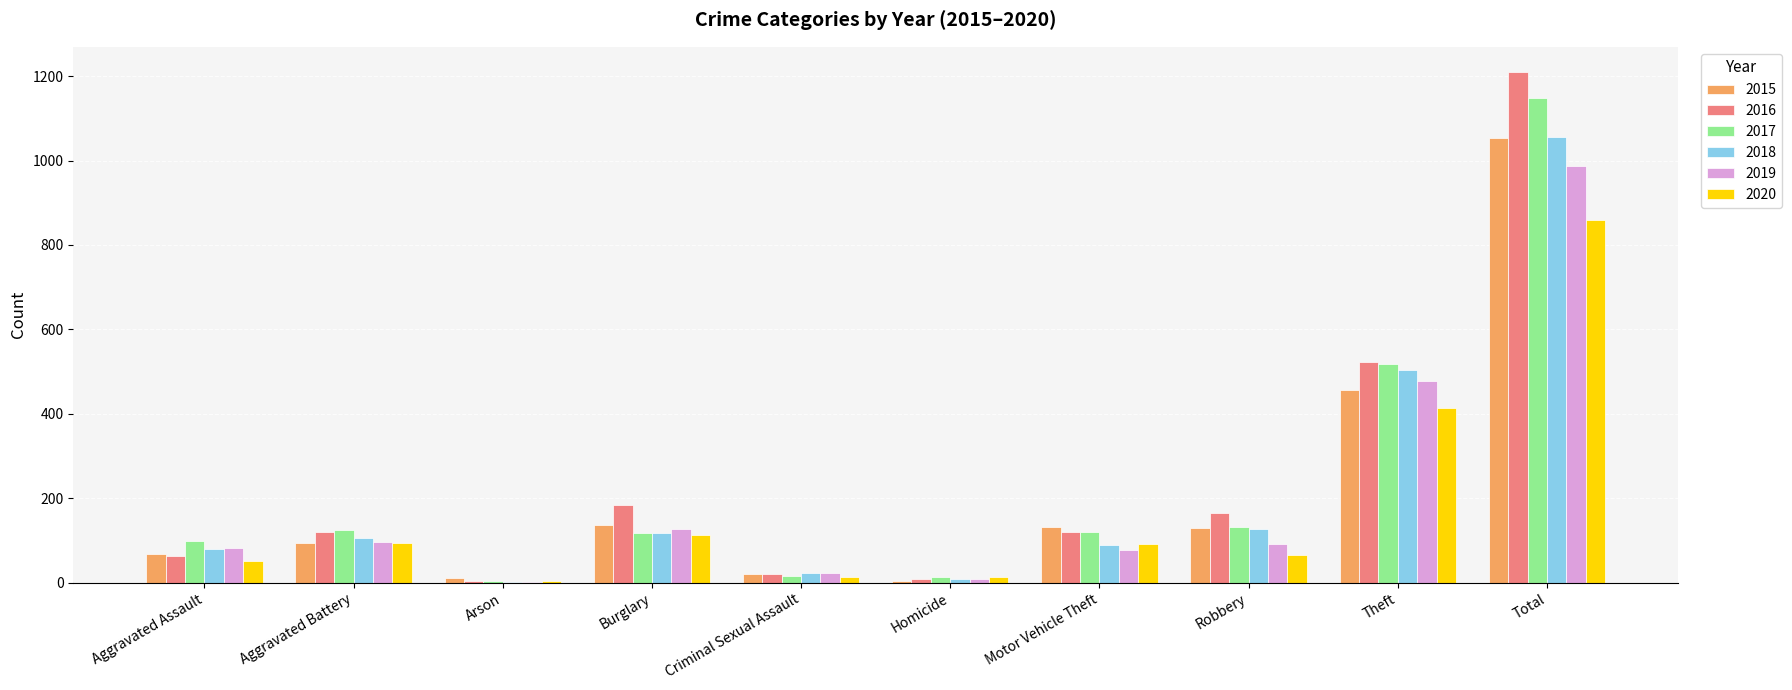

What is the greatest value displayed?

1209